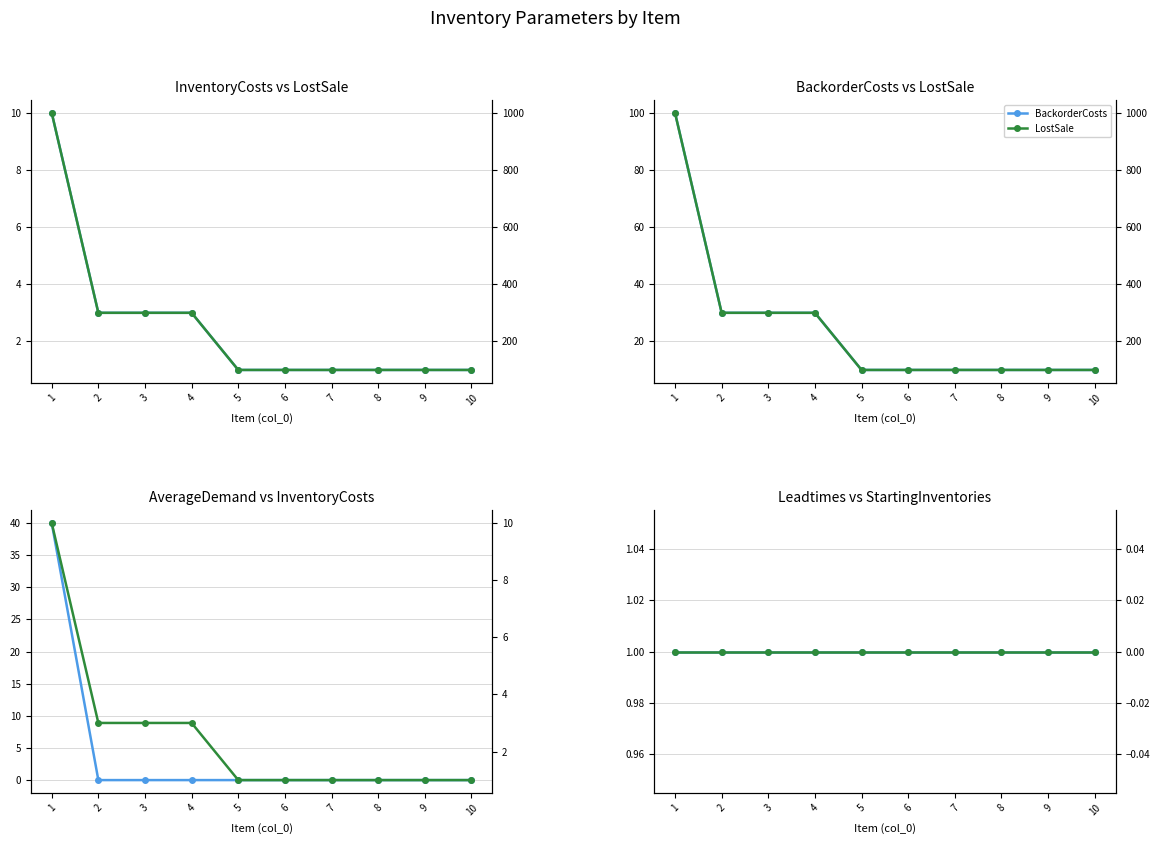

How many lines are shown in the chart?

6